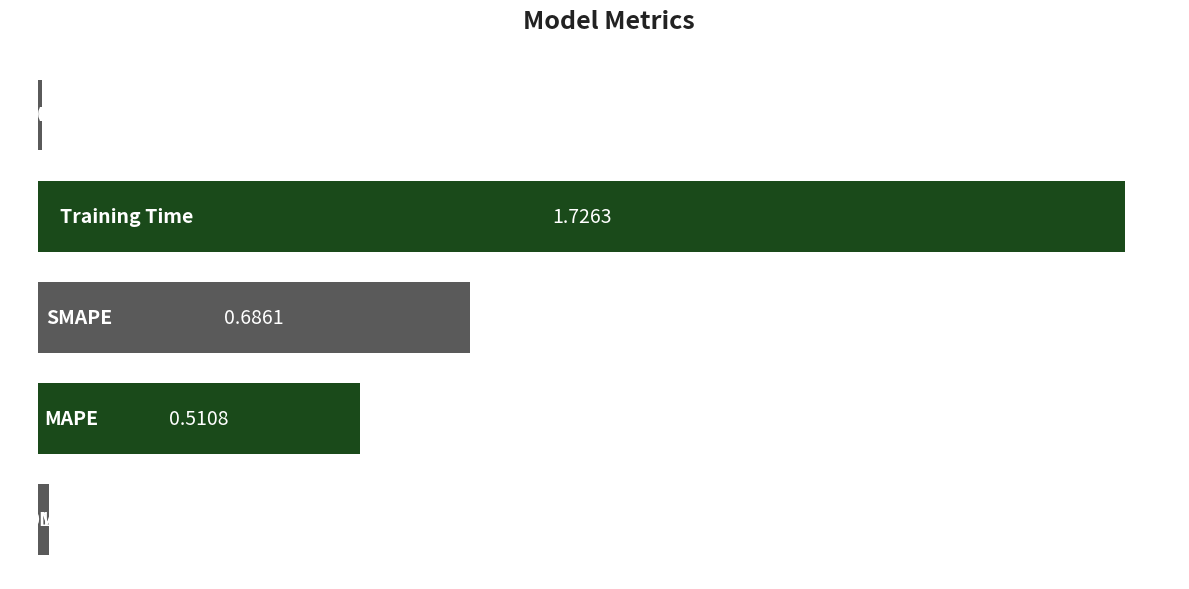

How many bars are there in total?

5